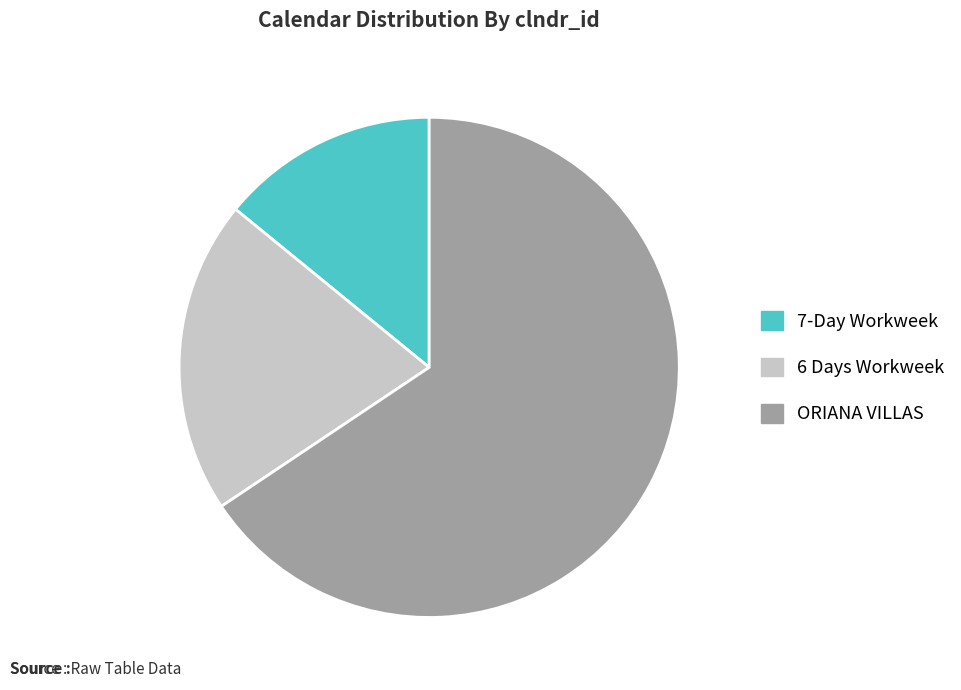

Combined, do 6 Days Workweek and ORIANA VILLAS account for over 50%?

Yes